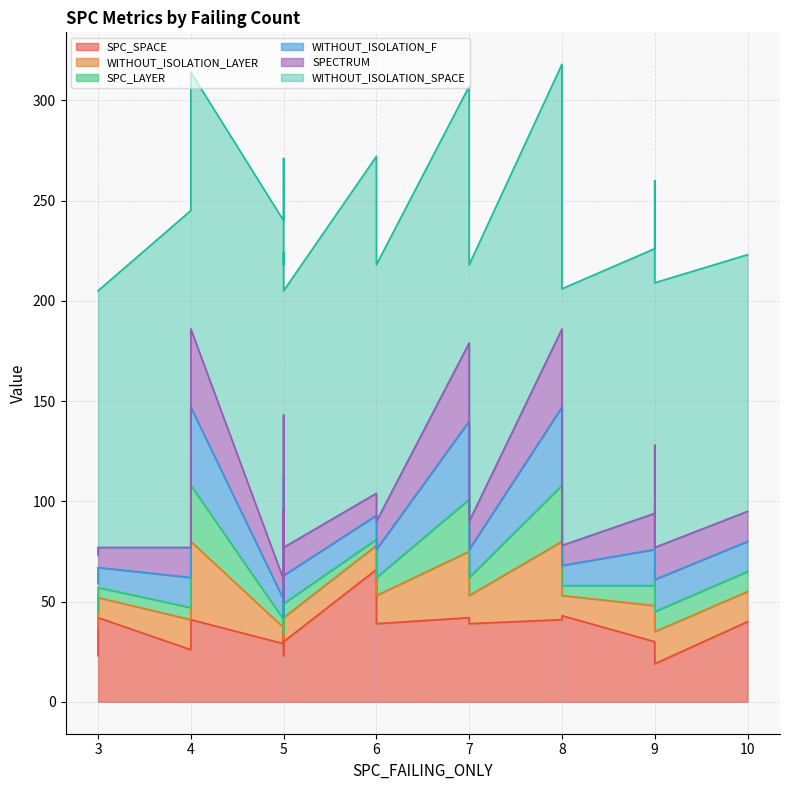

At which label is WITHOUT_ISOLATION_LAYER closest to 23?

5